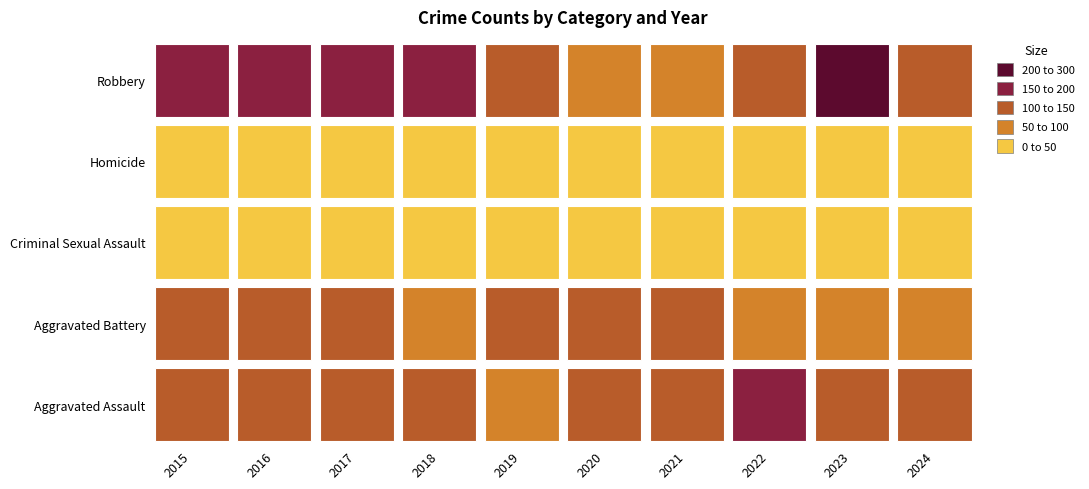

Rank the categories by Aggravated Battery value from highest to lowest.

2020, 2015, 2017, 2019, 2016, 2021, 2023, 2024, 2022, 2018